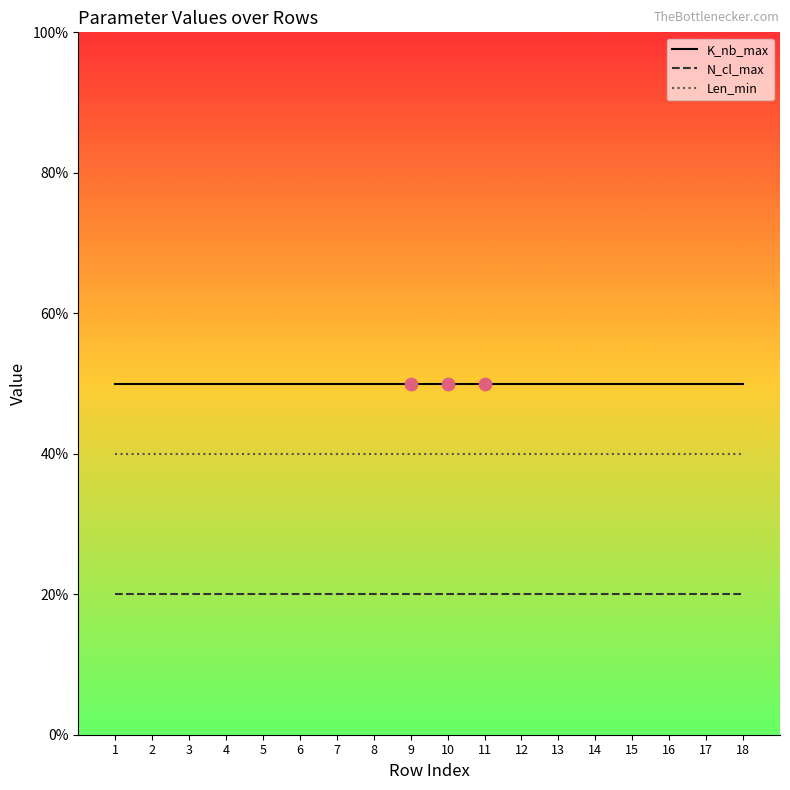

What is the difference between the highest and lowest values at 9?

30